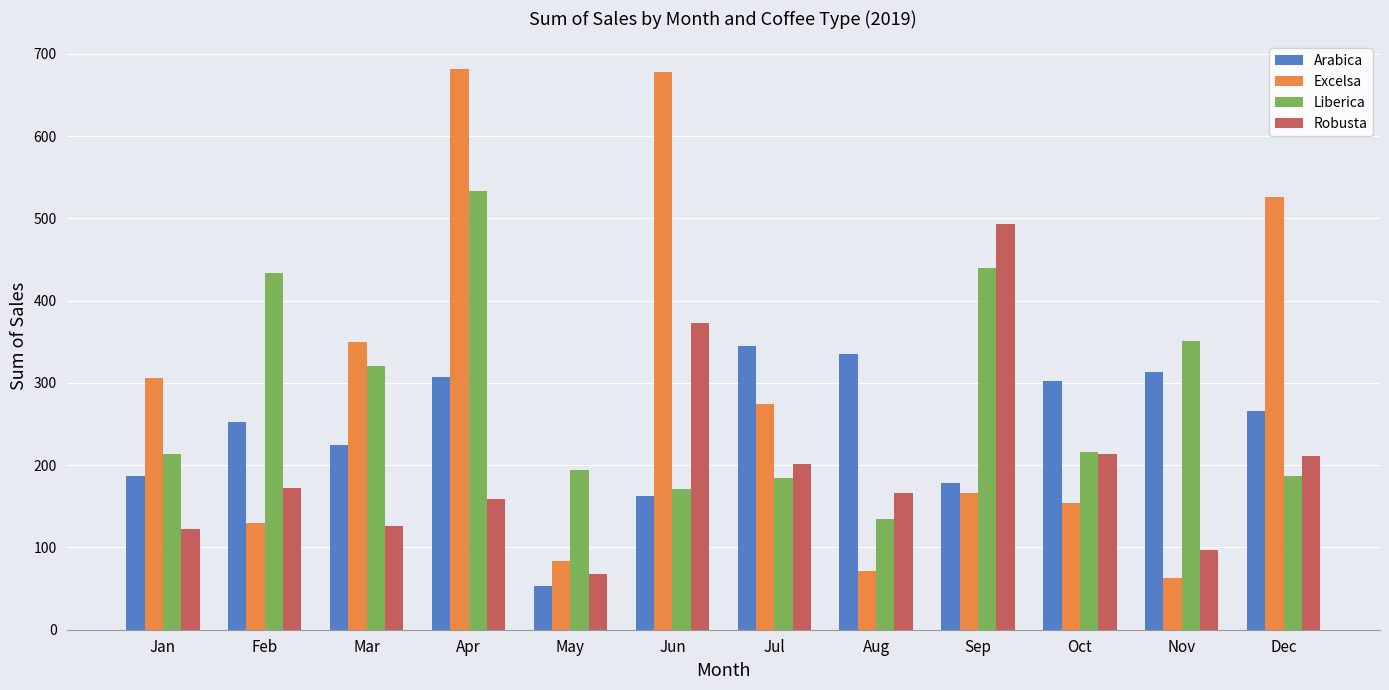

What is the maximum value for Arabica?

345.0